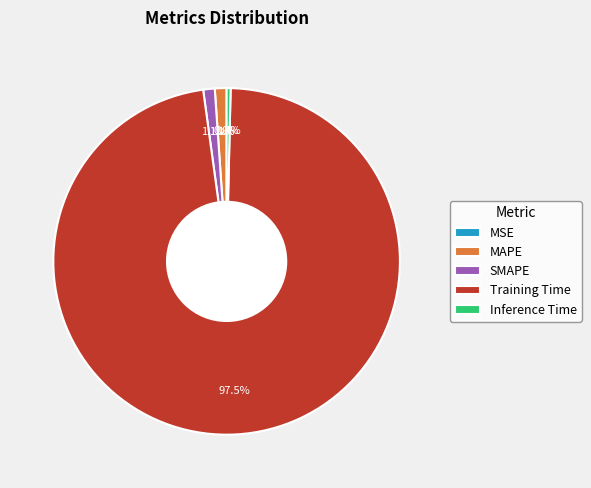

Do SMAPE and MAPE together represent more than half of the pie?

No